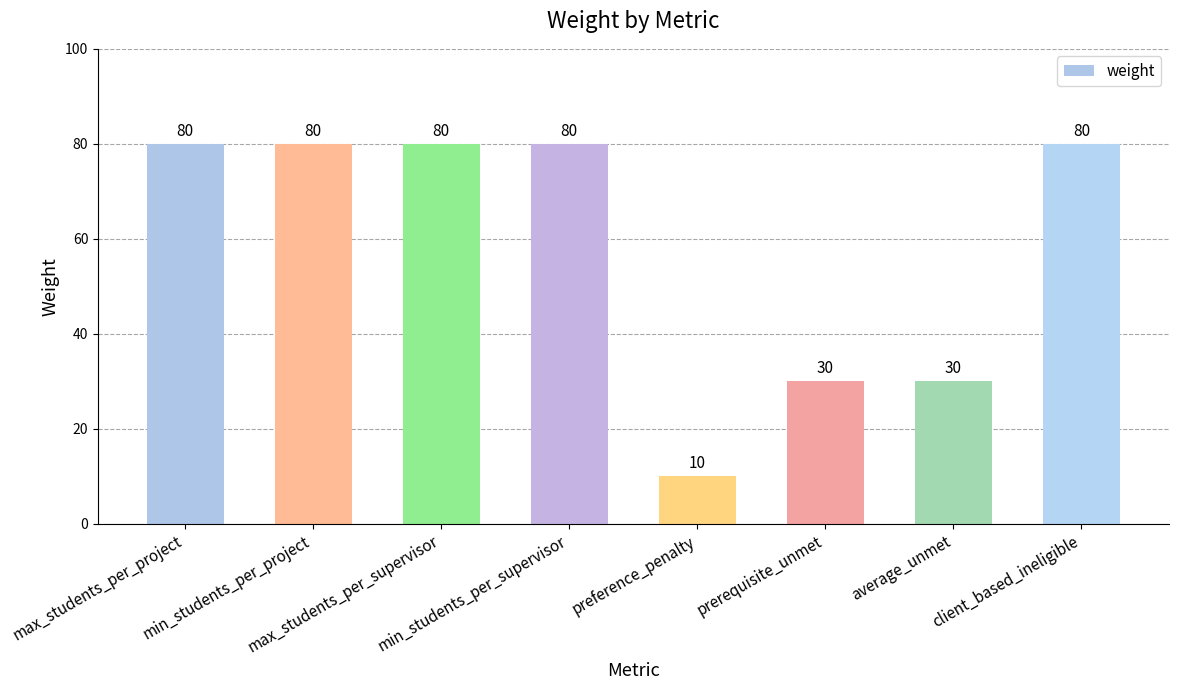

What is the smallest value displayed?

10